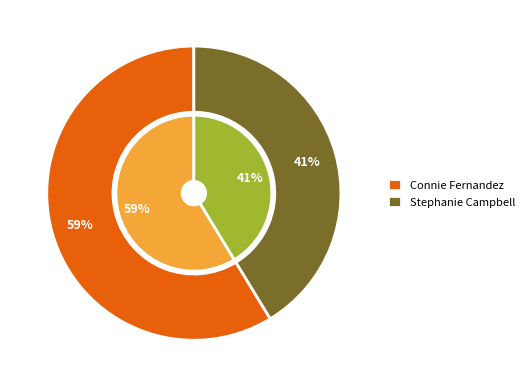

What portion of the pie excludes Stephanie Campbell?

58.7%